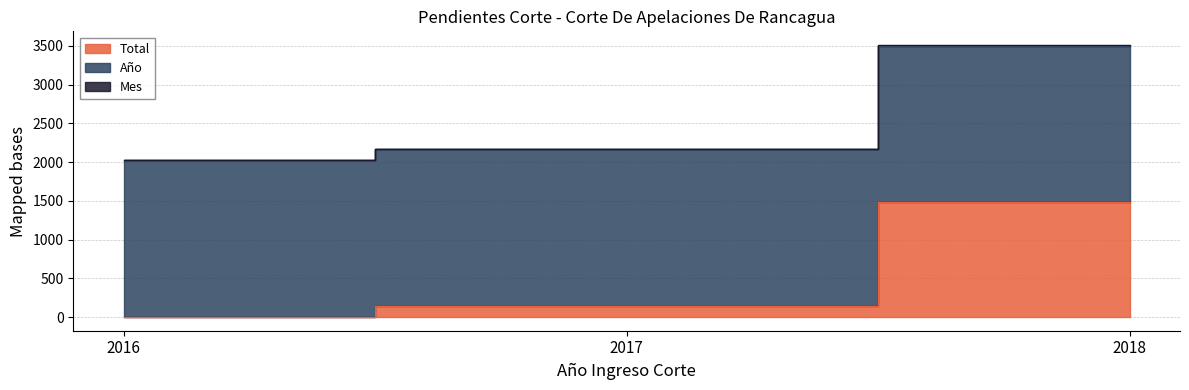

Rank the series at 2017 from highest to lowest value.

Año, Total, Mes